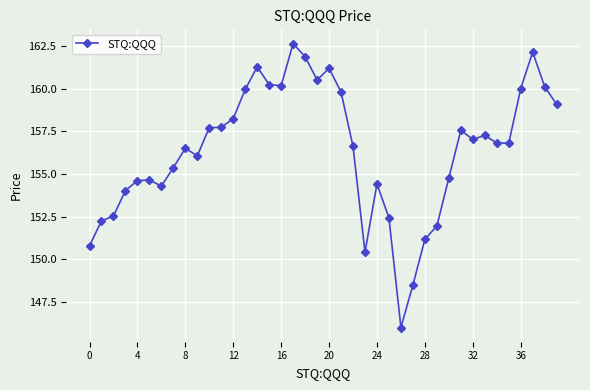

What is the smallest value displayed?

146.0